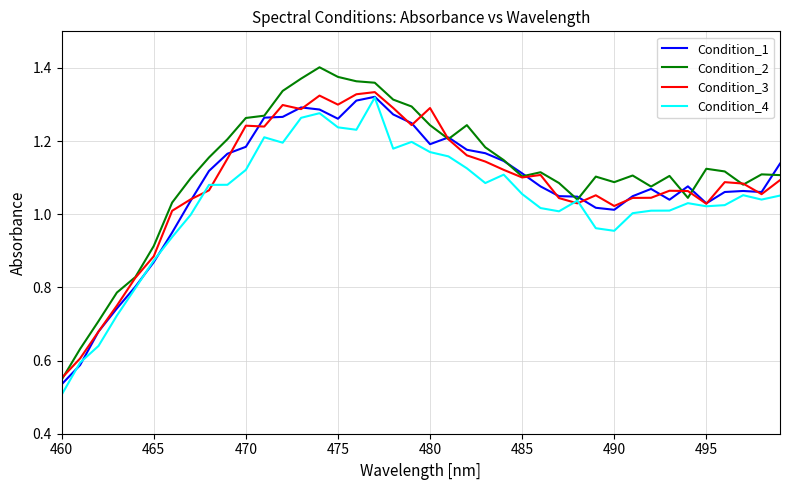

Does the chart display data point markers on the line(s)?

No